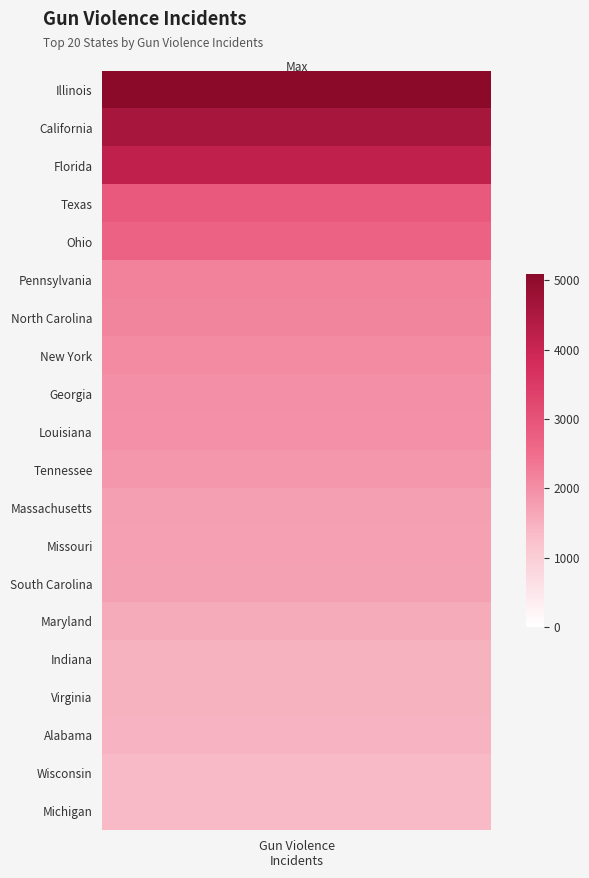

Reading left to right, extract all data points from this chart.

incidents=5089	1=4588	2=4156	3=2875	4=2701	5=2172	6=2141	7=2031	8=1994	9=1987	10=1874	11=1761	12=1730	13=1721	14=1579	15=1483	16=1473	17=1461	18=1369	19=1360